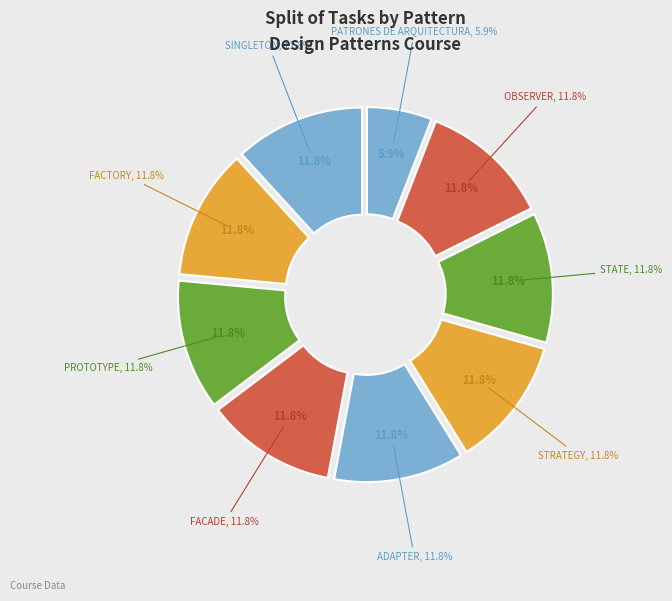

True or false: OBSERVER accounts for 12% of the total.

True